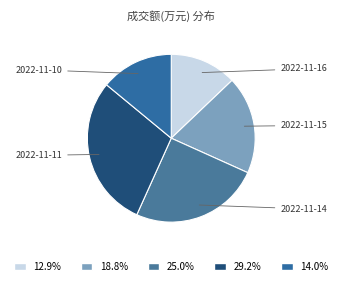

Count the number of slices in the pie.

5